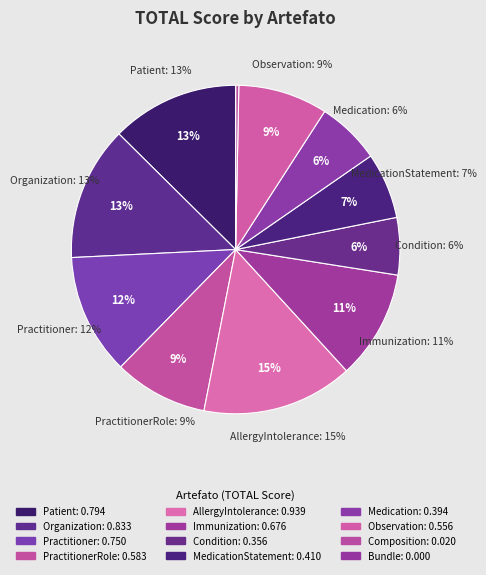

Does Condition represent more than half of the total?

No